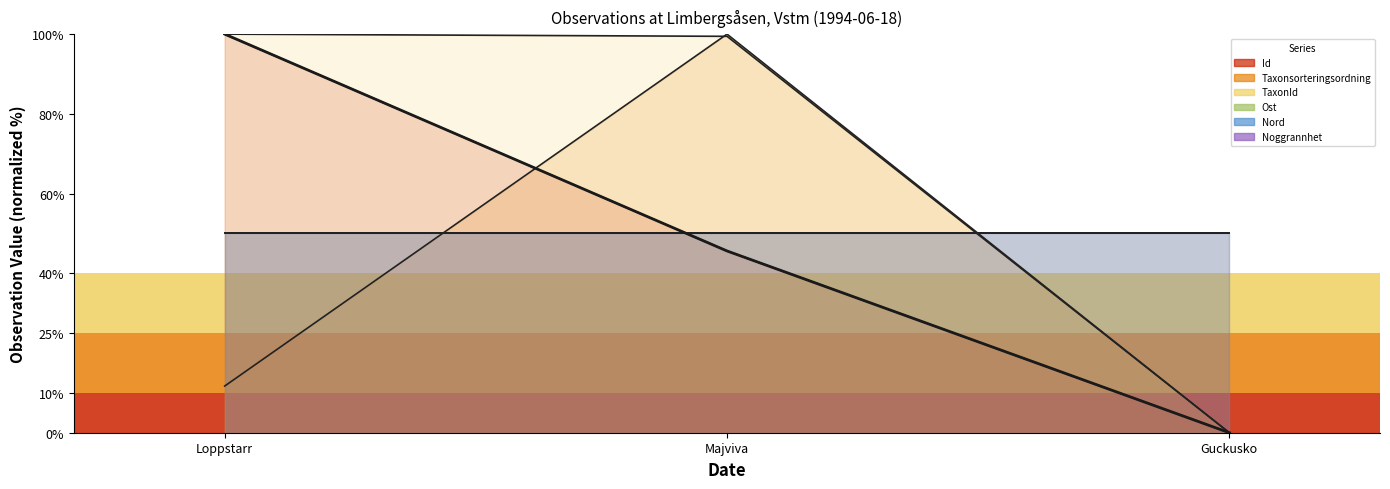

Reading left to right, extract all data points from this chart.

Loppstarr=100.0	Majviva=45.6	Guckusko=0.0